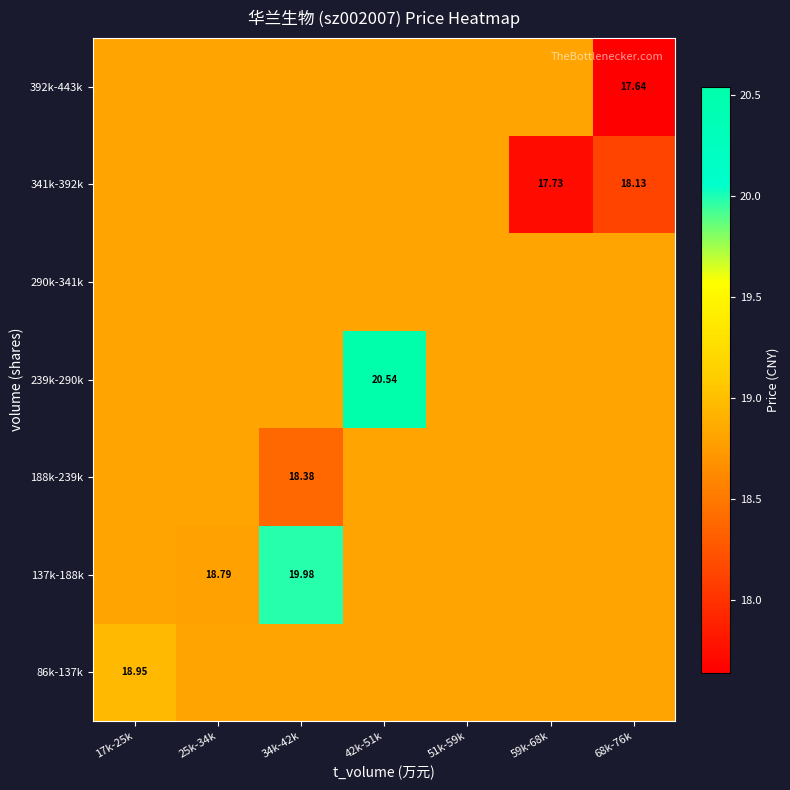

Is it true that 341k-392k equals 18.1 at 68k-76k?

True